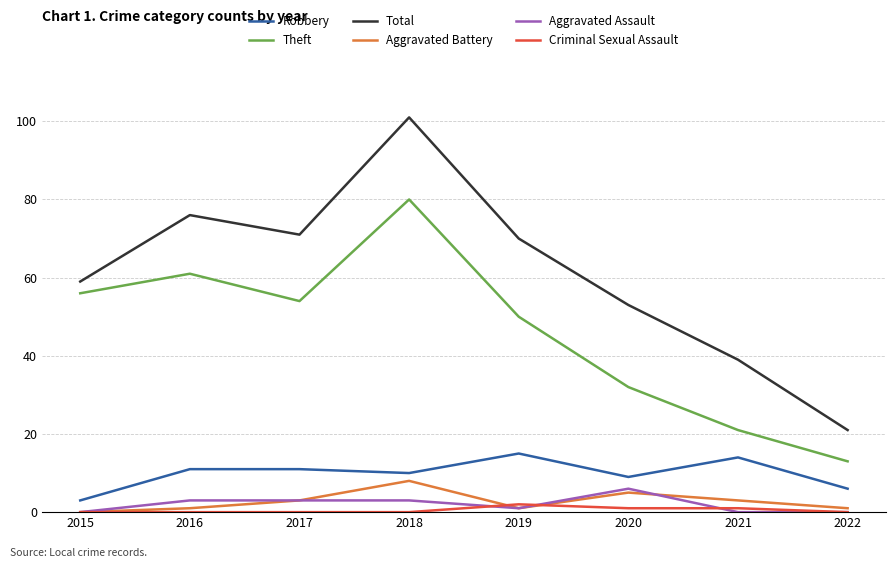

Read the Aggravated Battery value at 2020.

5